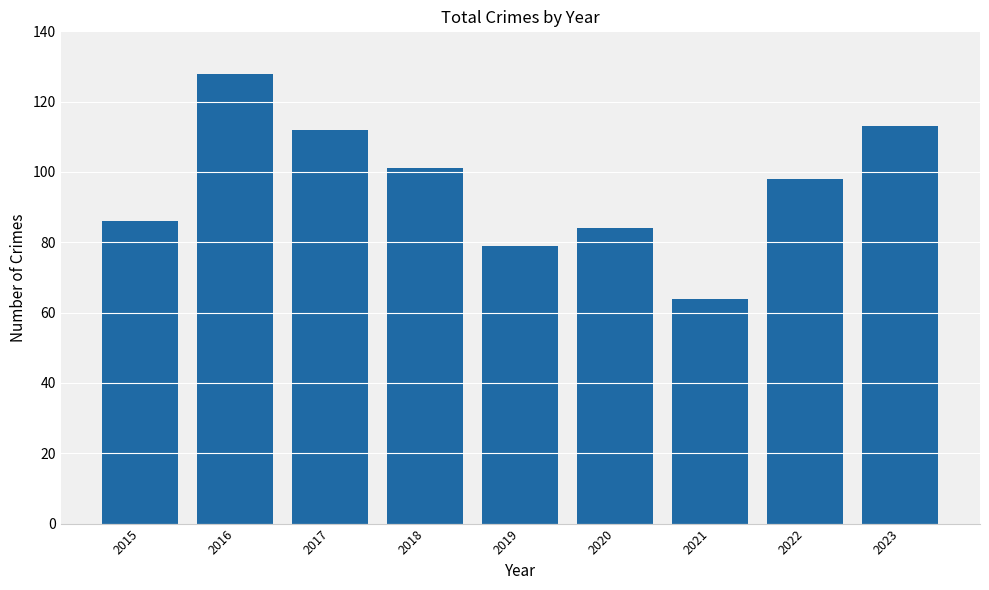

What is the change in value from 2016 to 2017?

-16